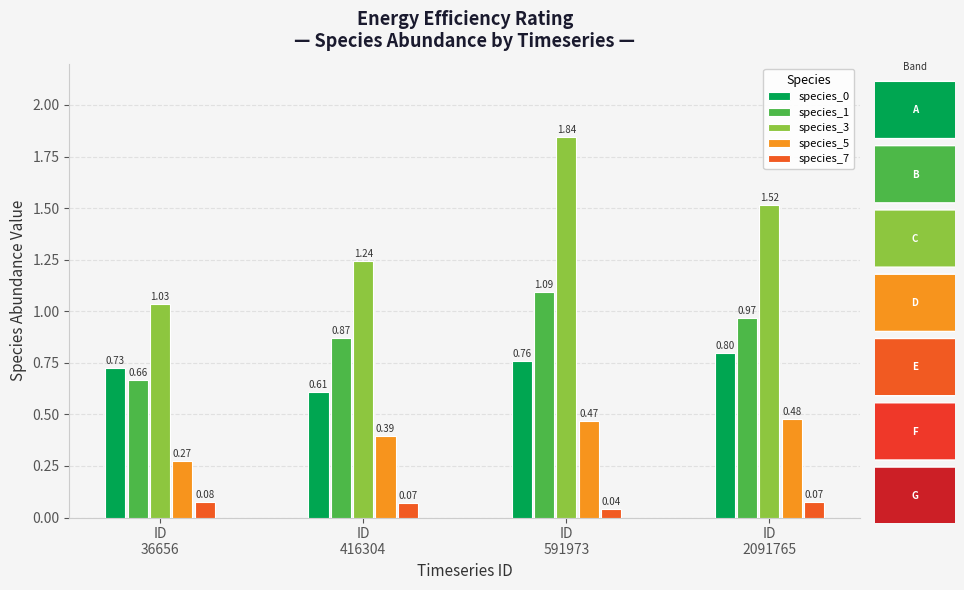

Which series has the largest total across all categories?

species_3